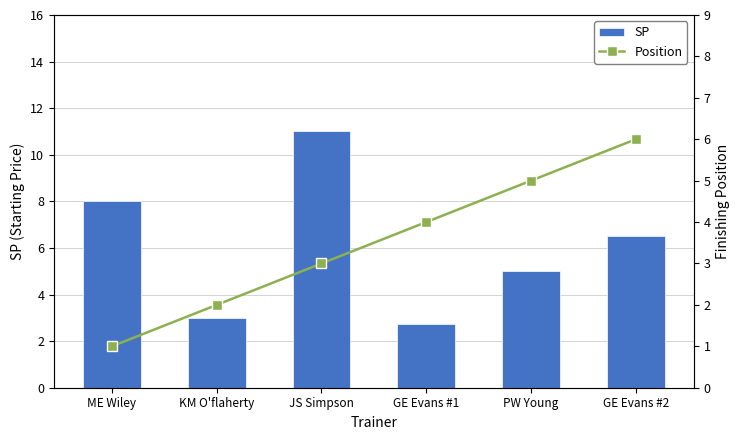

What is the label of the 2nd bar from the left?

KM O'flaherty